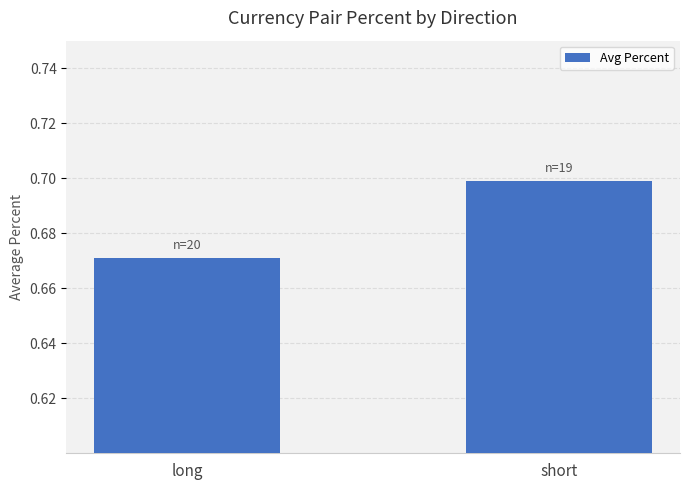

Which category has the highest value across all series?

short